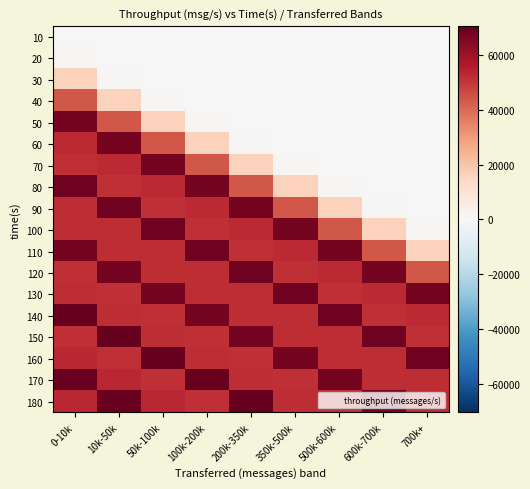

At which category does the chart reach its minimum across all series?

0-10k